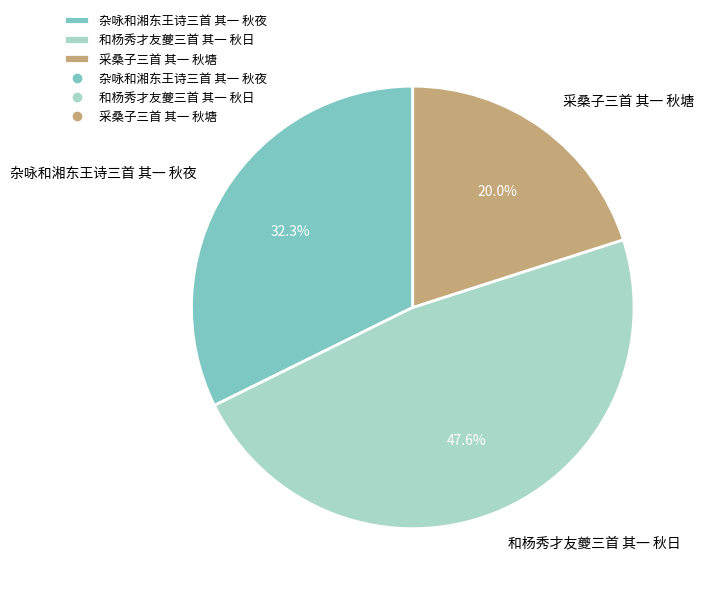

Which category has the biggest portion of the pie?

和杨秀才友夔三首 其一 秋日